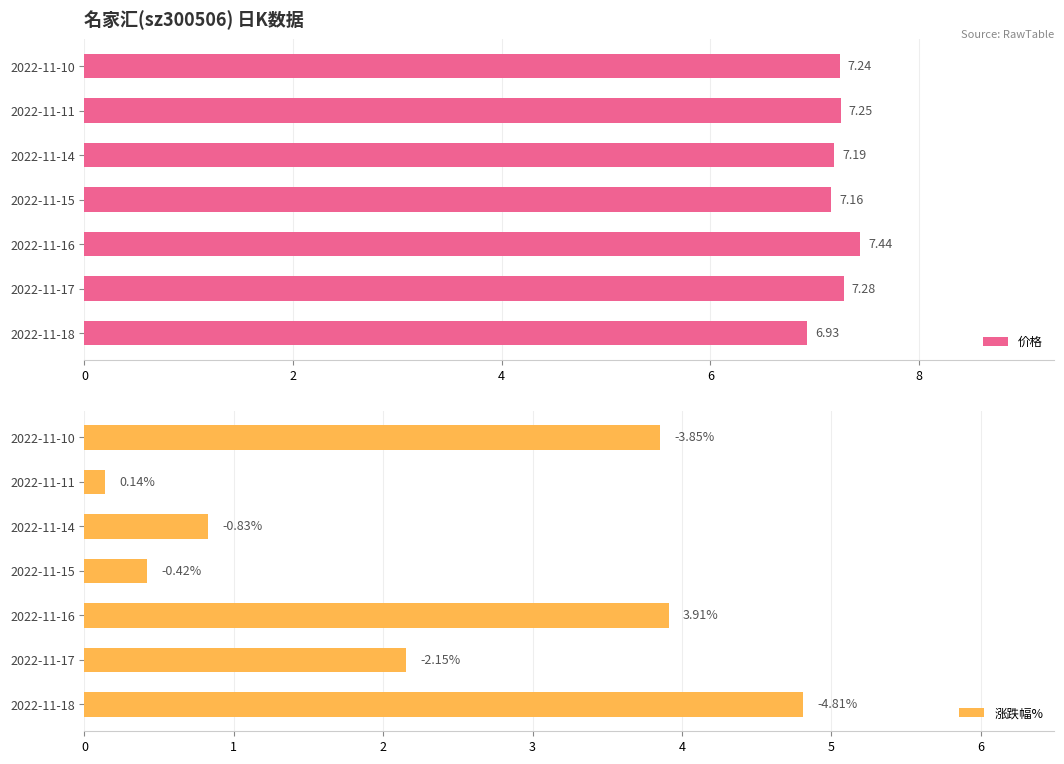

What is the average value of the 涨跌幅% series?

2.3